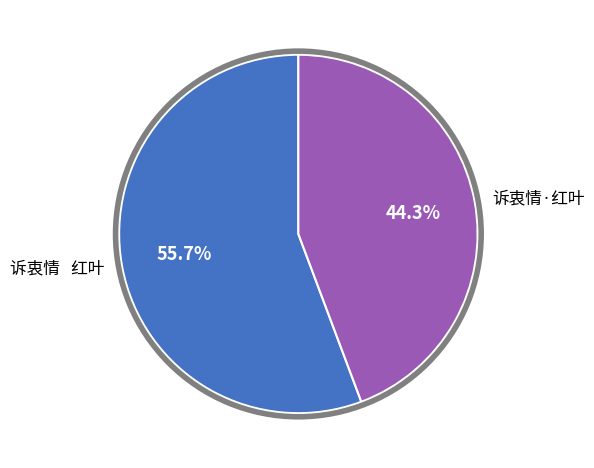

To the nearest percent, what is the difference between the largest and smallest slice percentages?

11%